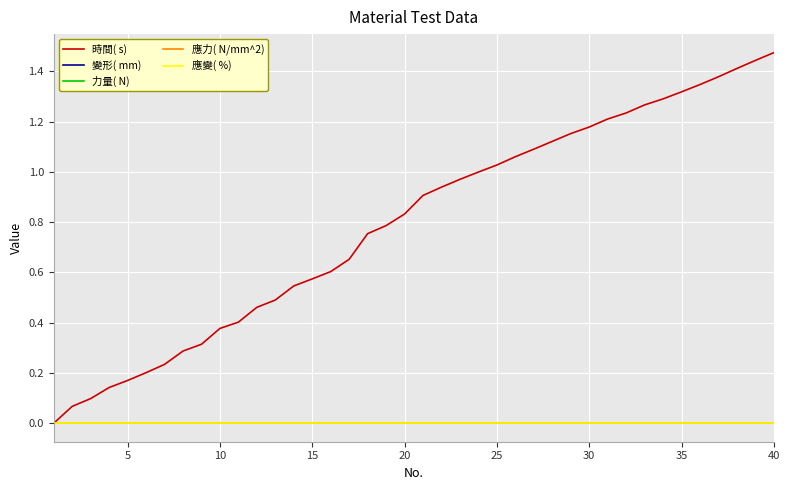

Does the chart display data point markers on the line(s)?

No